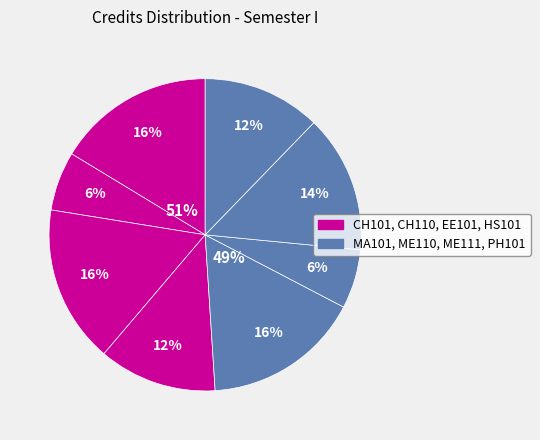

Is the sum of EE101 and CH101 greater than half?

No